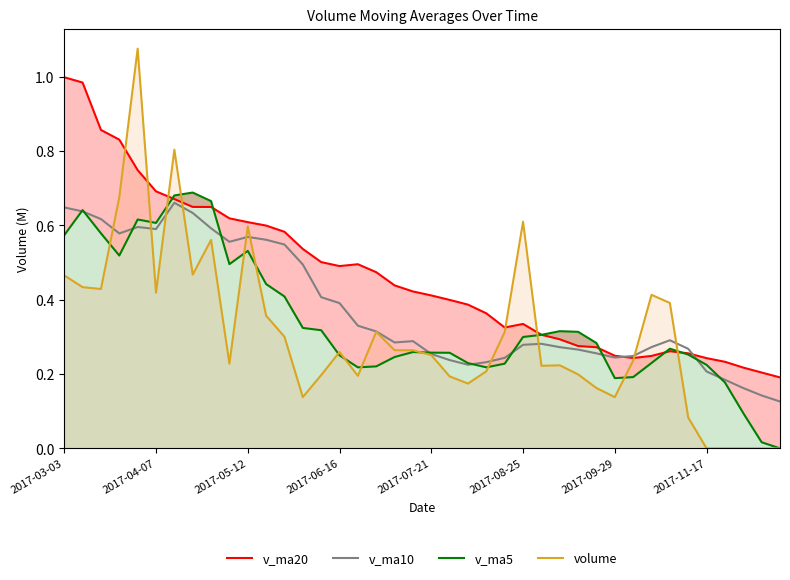

Which series ends up on top after the final intersection of v_ma10 and volume?

v_ma10